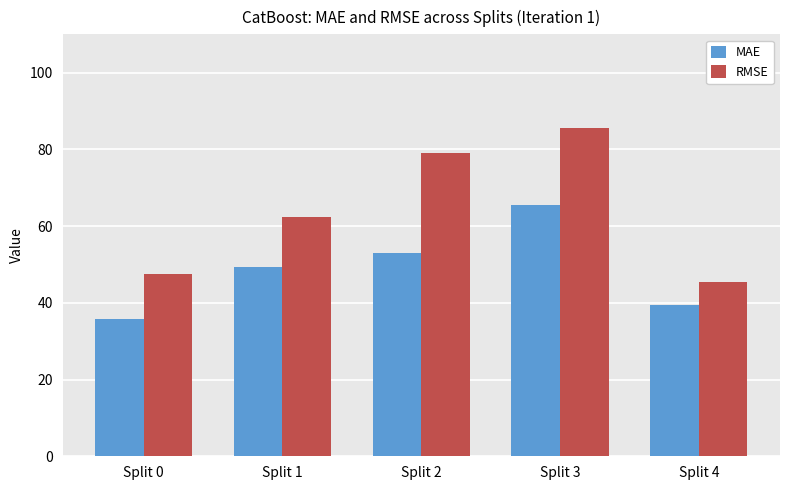

Reading right to left, extract all data points from this chart.

MAE: 39.5	65.5	52.9	49.4	35.8
RMSE: 45.5	85.6	79.1	62.4	47.5